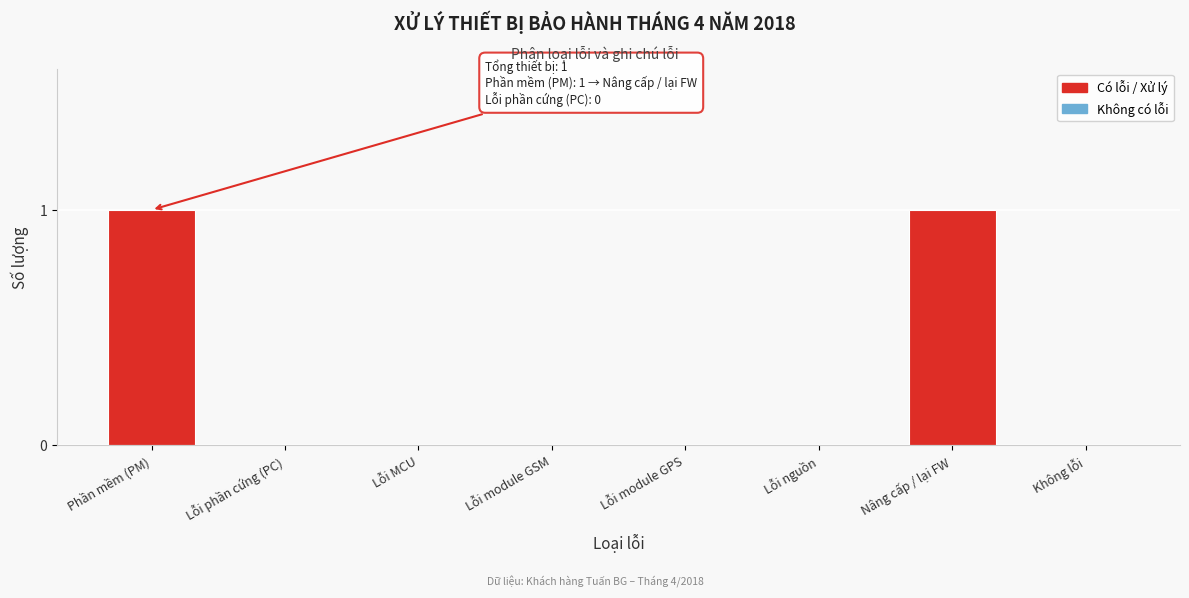

Reading right to left, list all the values displayed in this chart.

Không lỗi=0	Nâng cấp / lại FW=1	Lỗi nguồn=0	Lỗi module GPS=0	Lỗi module GSM=0	Lỗi MCU=0	Lỗi phần cứng (PC)=0	Phần mềm (PM)=1